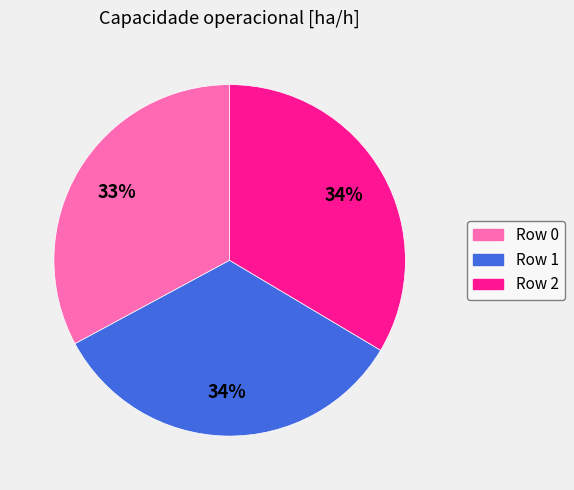

Approximately how many times larger is the value at Row 0 compared to Row 1?

1.0